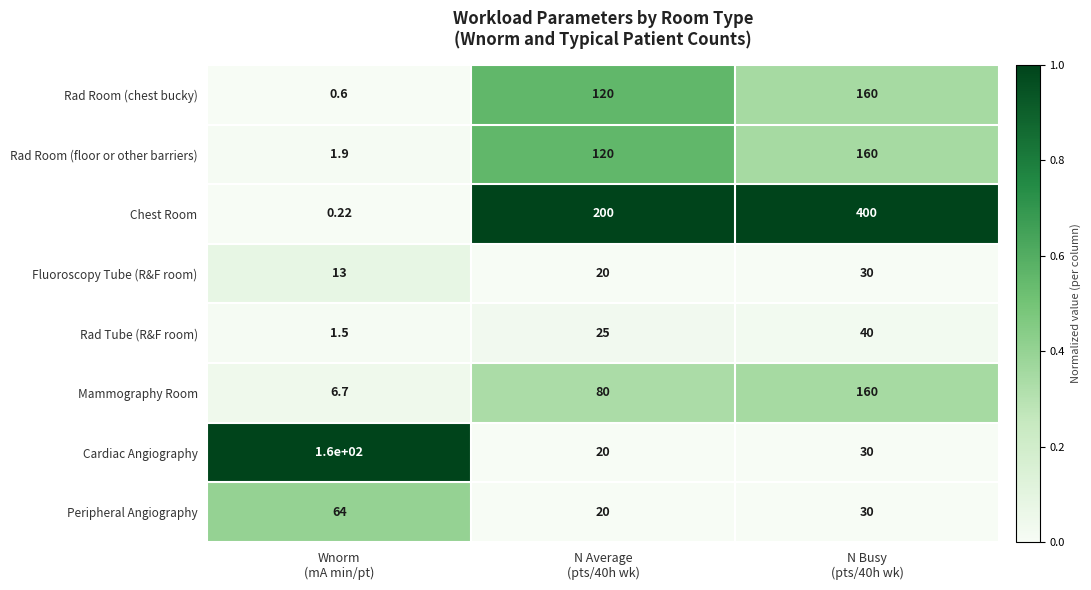

Which series has the largest range (max minus min)?

Chest Room